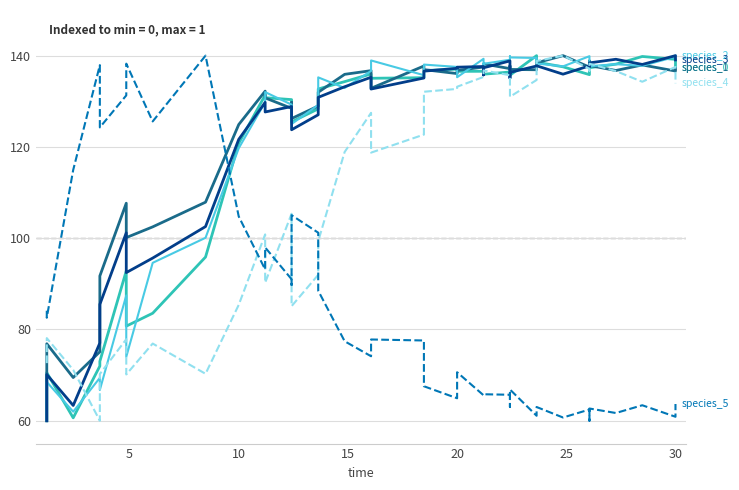

What is the sum of all species_2 values?

4886.6